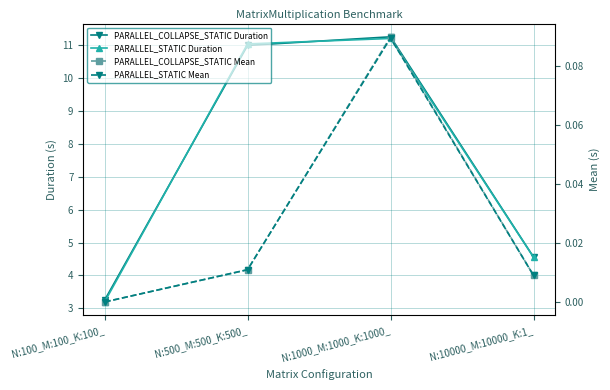

What is the maximum value shown in the chart?

11.3